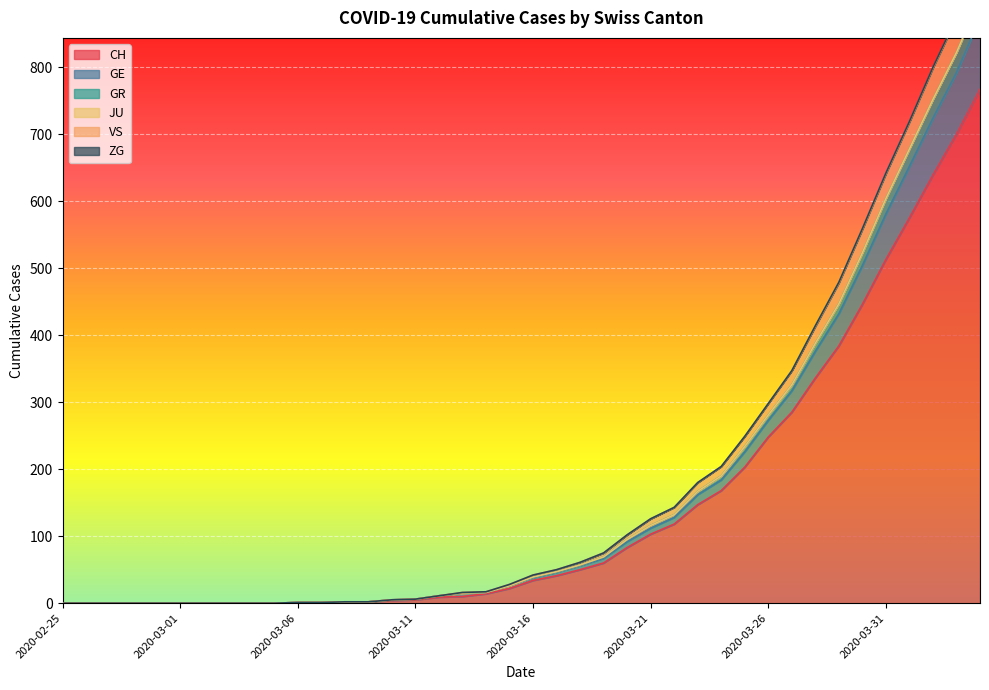

How many values in CH are above zero?

30